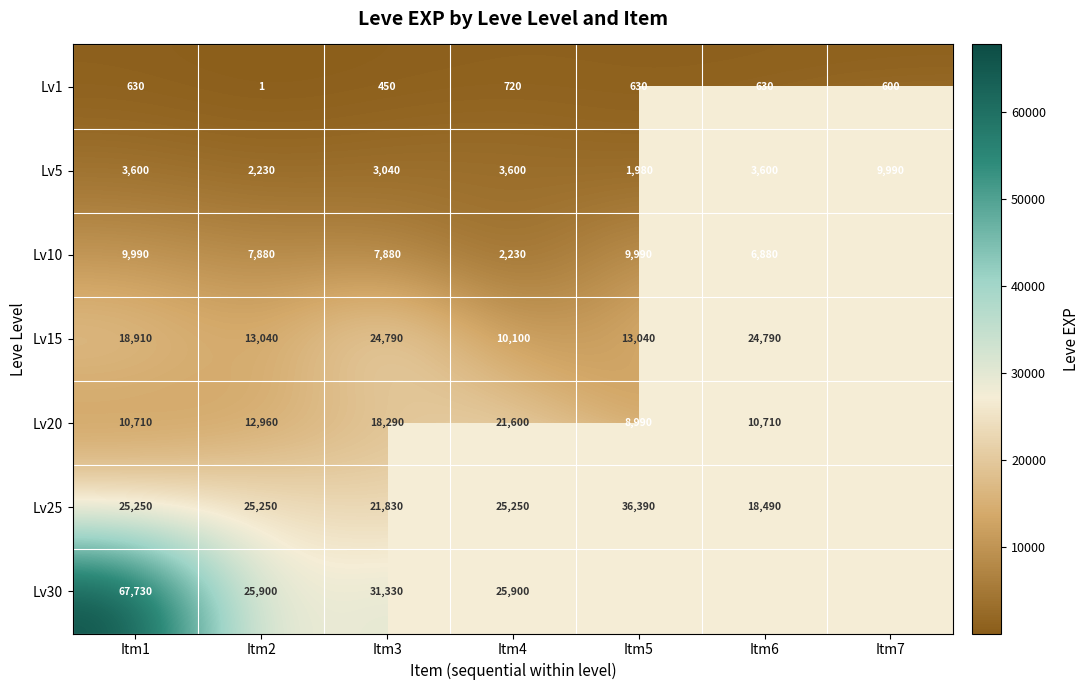

Where is Lv1 nearest to the value 360?

Itm3